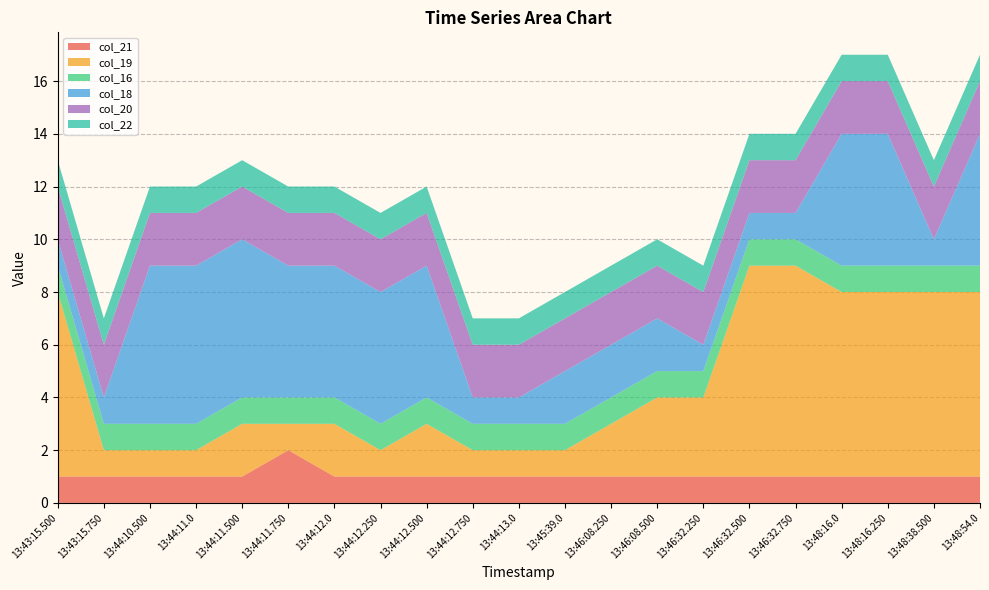

Reading left to right, extract all data points from this chart.

col_21: 13:43:15.500=1	13:43:15.750=1	13:44:10.500=1	13:44:11.0=1	13:44:11.500=1	13:44:11.750=2	13:44:12.0=1	13:44:12.250=1	13:44:12.500=1	13:44:12.750=1	13:44:13.0=1	13:45:39.0=1	13:46:08.250=1	13:46:08.500=1	13:46:32.250=1	13:46:32.500=1	13:46:32.750=1	13:48:16.0=1	13:48:16.250=1	13:48:38.500=1	13:48:54.0=1
col_19: 13:43:15.500=7	13:43:15.750=1	13:44:10.500=1	13:44:11.0=1	13:44:11.500=2	13:44:11.750=1	13:44:12.0=2	13:44:12.250=1	13:44:12.500=2	13:44:12.750=1	13:44:13.0=1	13:45:39.0=1	13:46:08.250=2	13:46:08.500=3	13:46:32.250=3	13:46:32.500=8	13:46:32.750=8	13:48:16.0=7	13:48:16.250=7	13:48:38.500=7	13:48:54.0=7
col_16: 13:43:15.500=1	13:43:15.750=1	13:44:10.500=1	13:44:11.0=1	13:44:11.500=1	13:44:11.750=1	13:44:12.0=1	13:44:12.250=1	13:44:12.500=1	13:44:12.750=1	13:44:13.0=1	13:45:39.0=1	13:46:08.250=1	13:46:08.500=1	13:46:32.250=1	13:46:32.500=1	13:46:32.750=1	13:48:16.0=1	13:48:16.250=1	13:48:38.500=1	13:48:54.0=1
col_18: 13:43:15.500=1	13:43:15.750=1	13:44:10.500=6	13:44:11.0=6	13:44:11.500=6	13:44:11.750=5	13:44:12.0=5	13:44:12.250=5	13:44:12.500=5	13:44:12.750=1	13:44:13.0=1	13:45:39.0=2	13:46:08.250=2	13:46:08.500=2	13:46:32.250=1	13:46:32.500=1	13:46:32.750=1	13:48:16.0=5	13:48:16.250=5	13:48:38.500=1	13:48:54.0=5
col_20: 13:43:15.500=2	13:43:15.750=2	13:44:10.500=2	13:44:11.0=2	13:44:11.500=2	13:44:11.750=2	13:44:12.0=2	13:44:12.250=2	13:44:12.500=2	13:44:12.750=2	13:44:13.0=2	13:45:39.0=2	13:46:08.250=2	13:46:08.500=2	13:46:32.250=2	13:46:32.500=2	13:46:32.750=2	13:48:16.0=2	13:48:16.250=2	13:48:38.500=2	13:48:54.0=2
col_22: 13:43:15.500=1	13:43:15.750=1	13:44:10.500=1	13:44:11.0=1	13:44:11.500=1	13:44:11.750=1	13:44:12.0=1	13:44:12.250=1	13:44:12.500=1	13:44:12.750=1	13:44:13.0=1	13:45:39.0=1	13:46:08.250=1	13:46:08.500=1	13:46:32.250=1	13:46:32.500=1	13:46:32.750=1	13:48:16.0=1	13:48:16.250=1	13:48:38.500=1	13:48:54.0=1